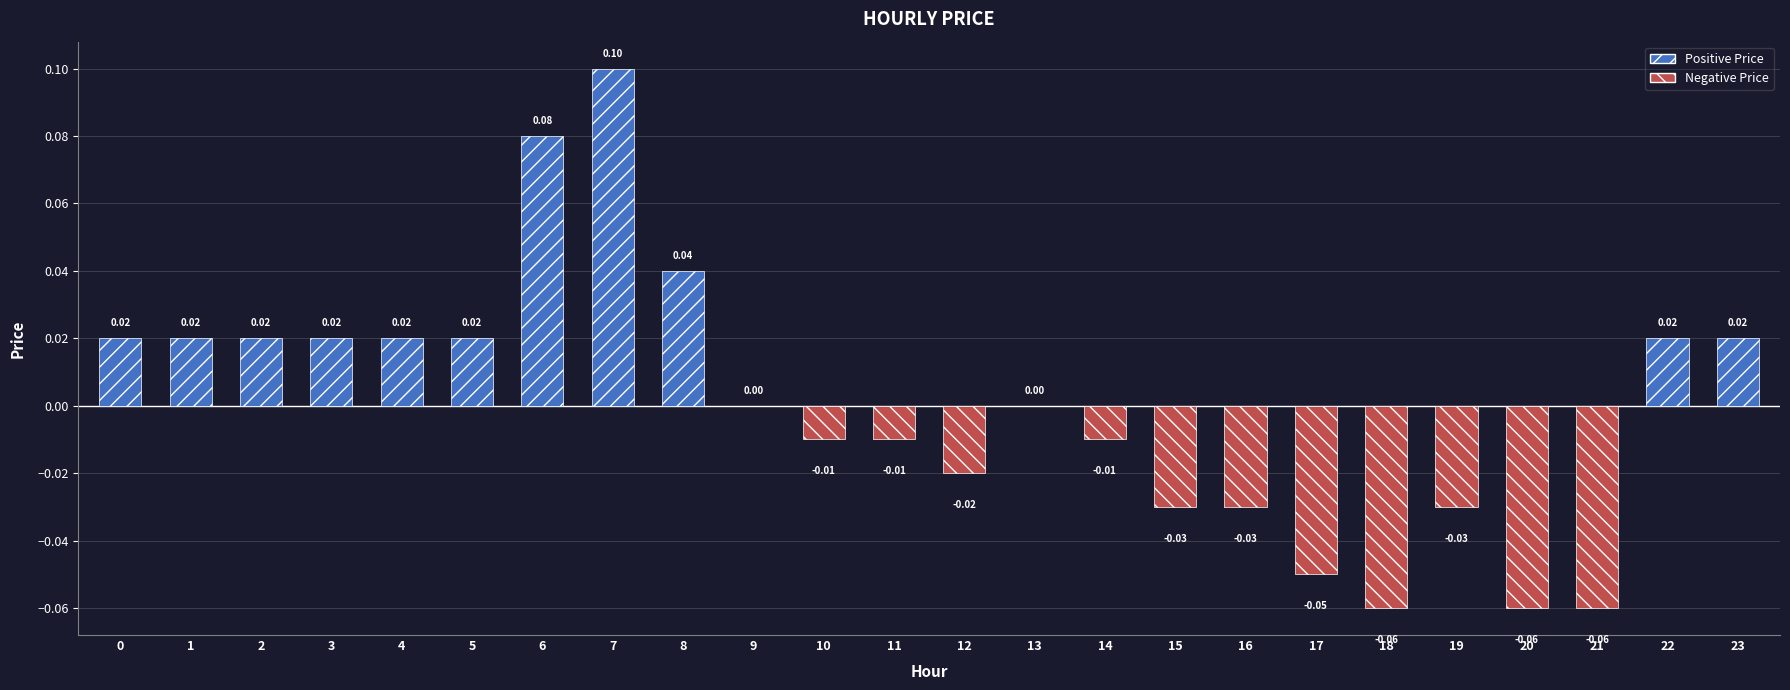

Which has a higher value, 9 or 21?

9